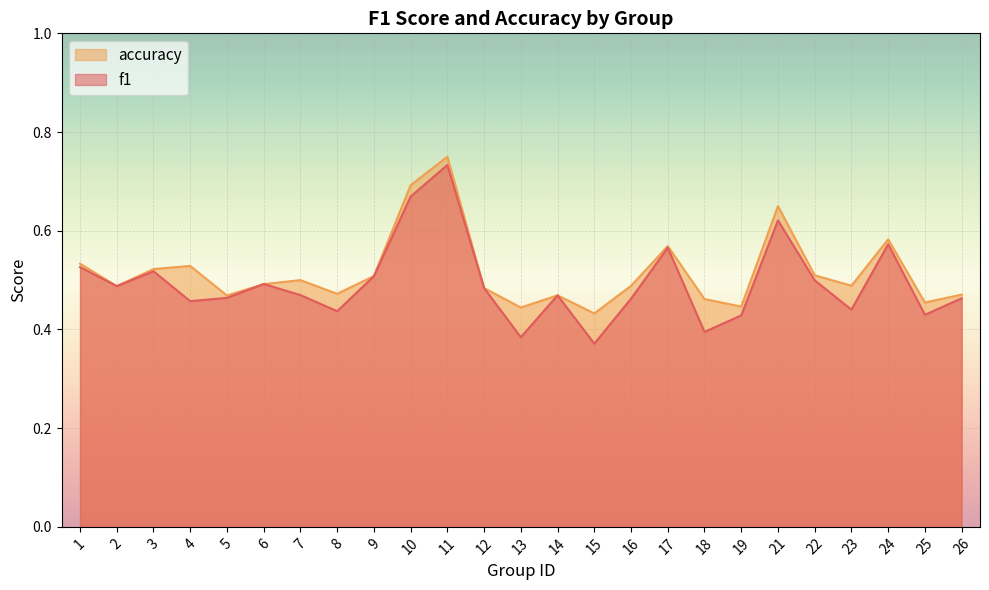

Reading left to right, extract all data points from this chart.

f1: 1=0.5	2=0.5	3=0.5	4=0.5	5=0.5	6=0.5	7=0.5	8=0.4	9=0.5	10=0.7	11=0.7	12=0.5	13=0.4	14=0.5	15=0.4	16=0.5	17=0.6	18=0.4	19=0.4	21=0.6	22=0.5	23=0.4	24=0.6	25=0.4	26=0.5
accuracy: 1=0.5	2=0.5	3=0.5	4=0.5	5=0.5	6=0.5	7=0.5	8=0.5	9=0.5	10=0.7	11=0.8	12=0.5	13=0.4	14=0.5	15=0.4	16=0.5	17=0.6	18=0.5	19=0.4	21=0.7	22=0.5	23=0.5	24=0.6	25=0.5	26=0.5